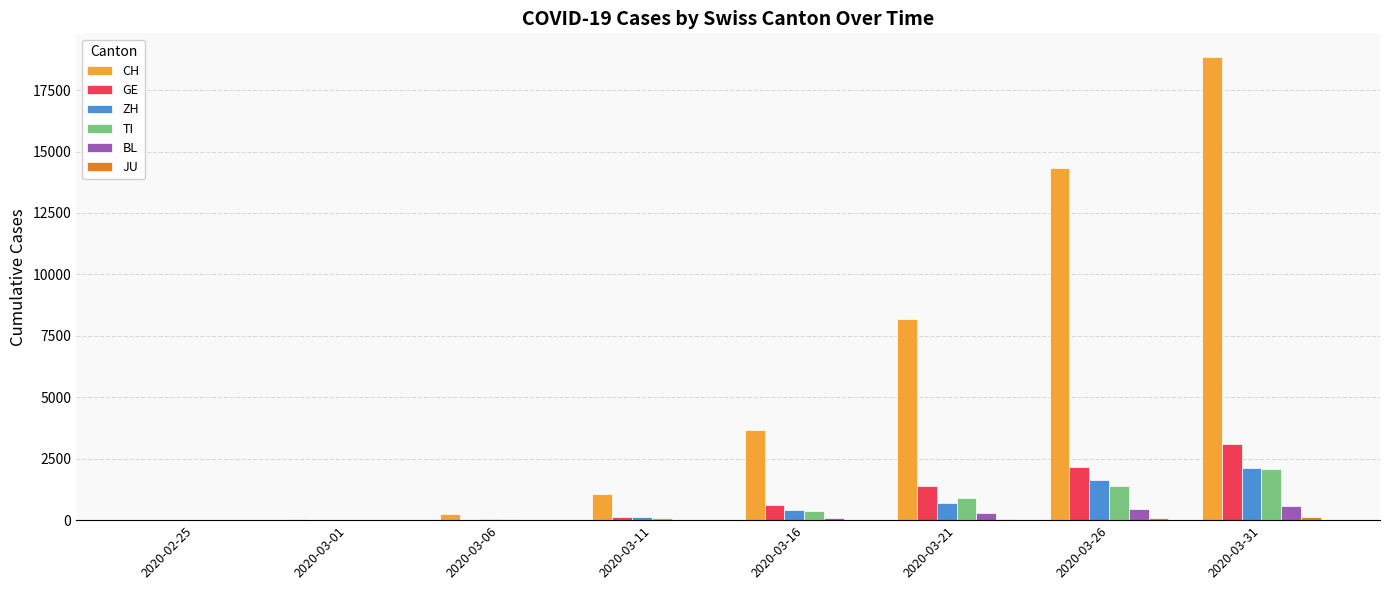

At which category is the sum across all series the highest?

2020-03-31